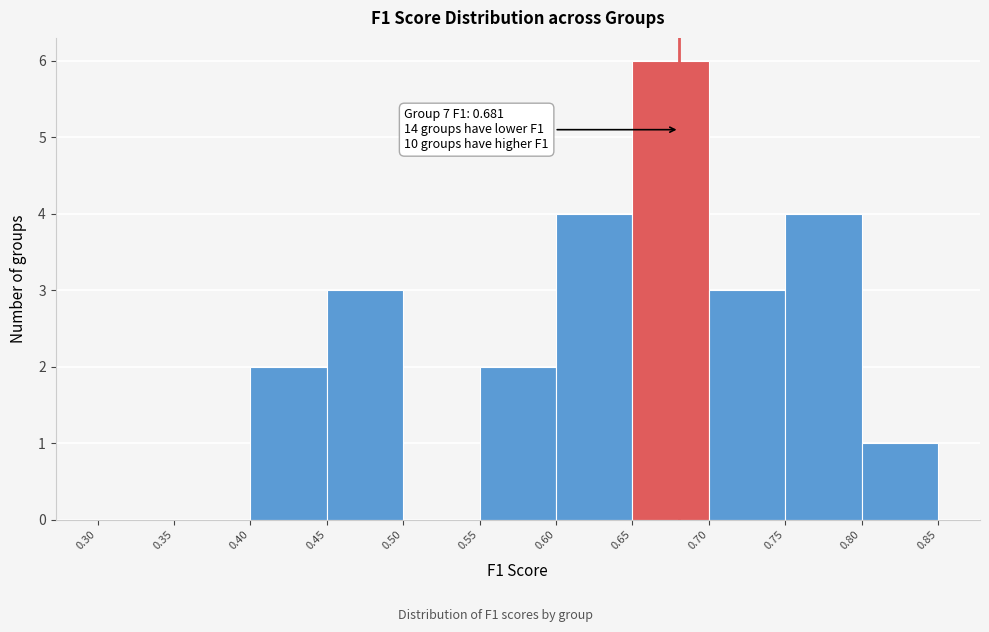

Over which range of the x-axis is the bar tallest?

0.65 to 0.70